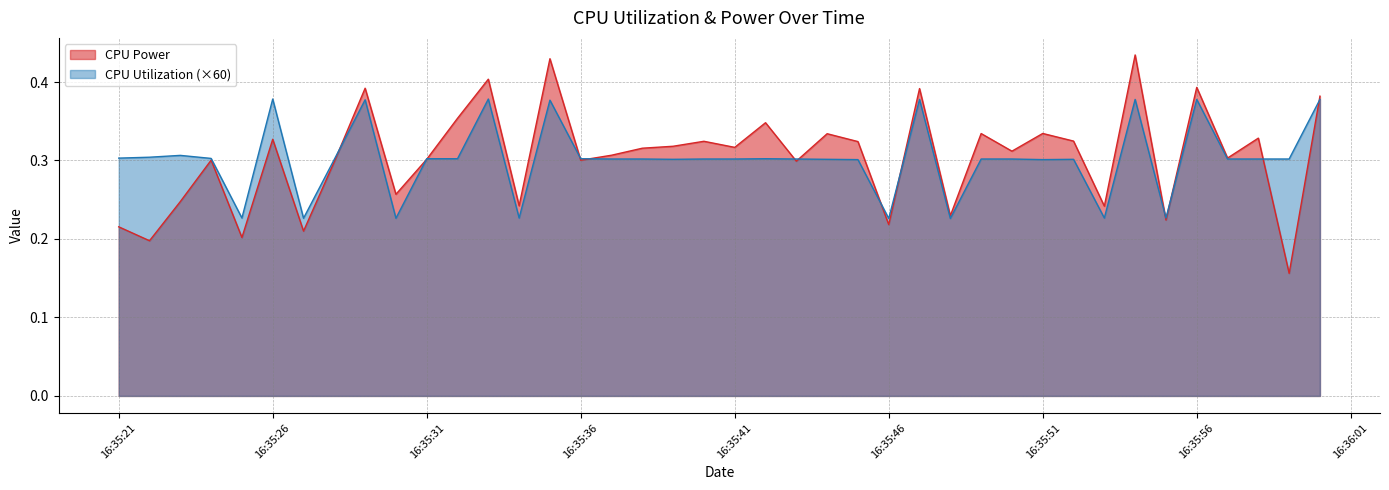

How many intersections are there between CPU Power and CPU Utilization?

13